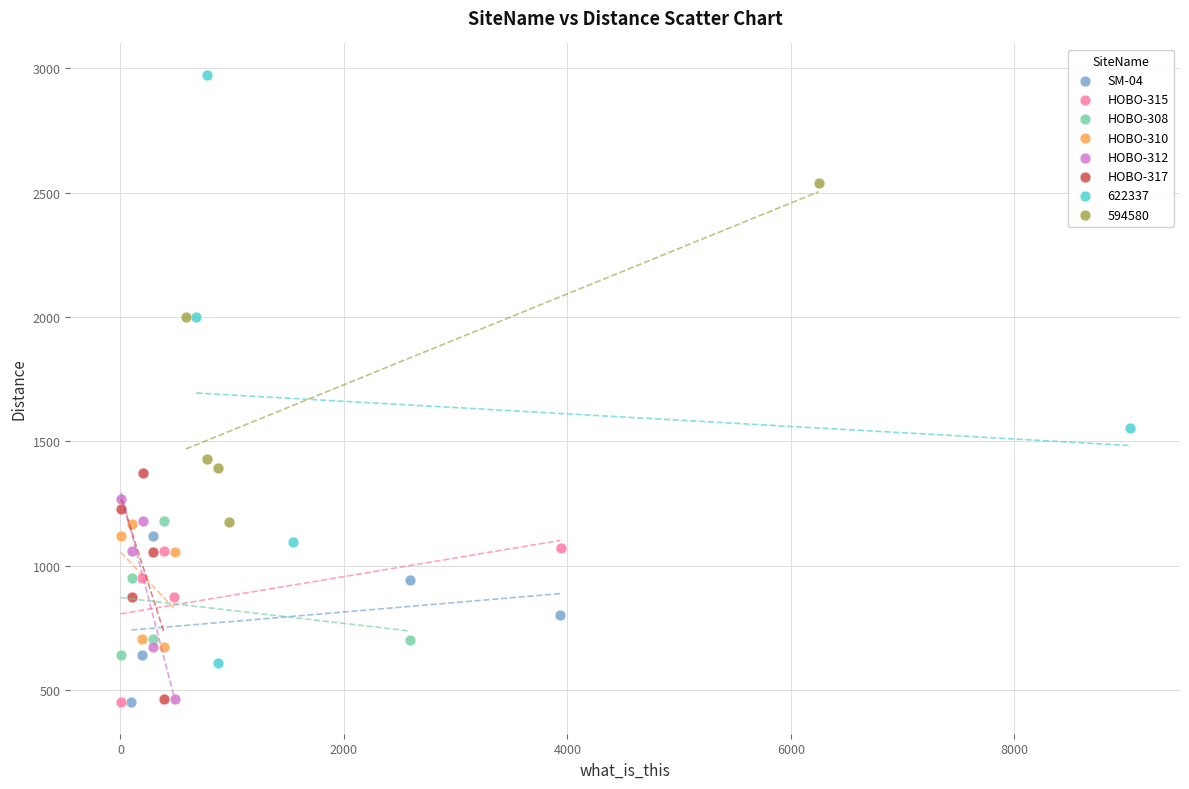

Which series reaches the maximum Y coordinate?

622337